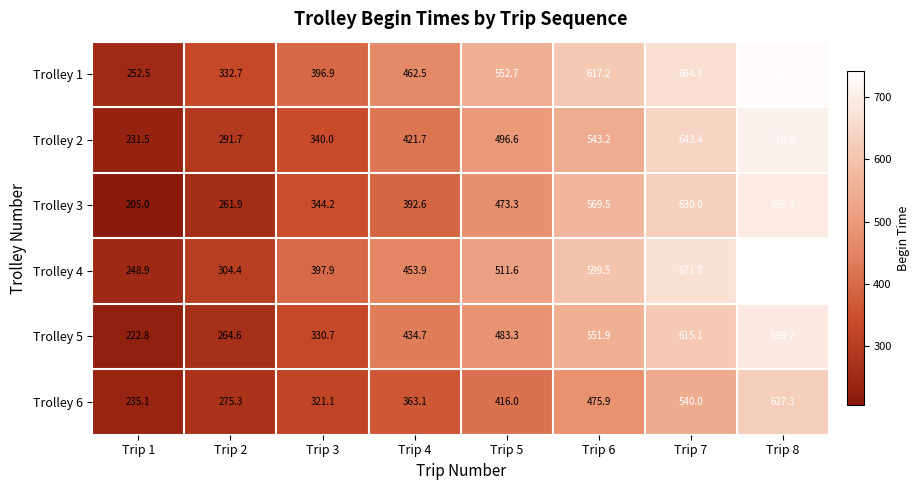

Which series has the largest total across all categories?

Trolley 1